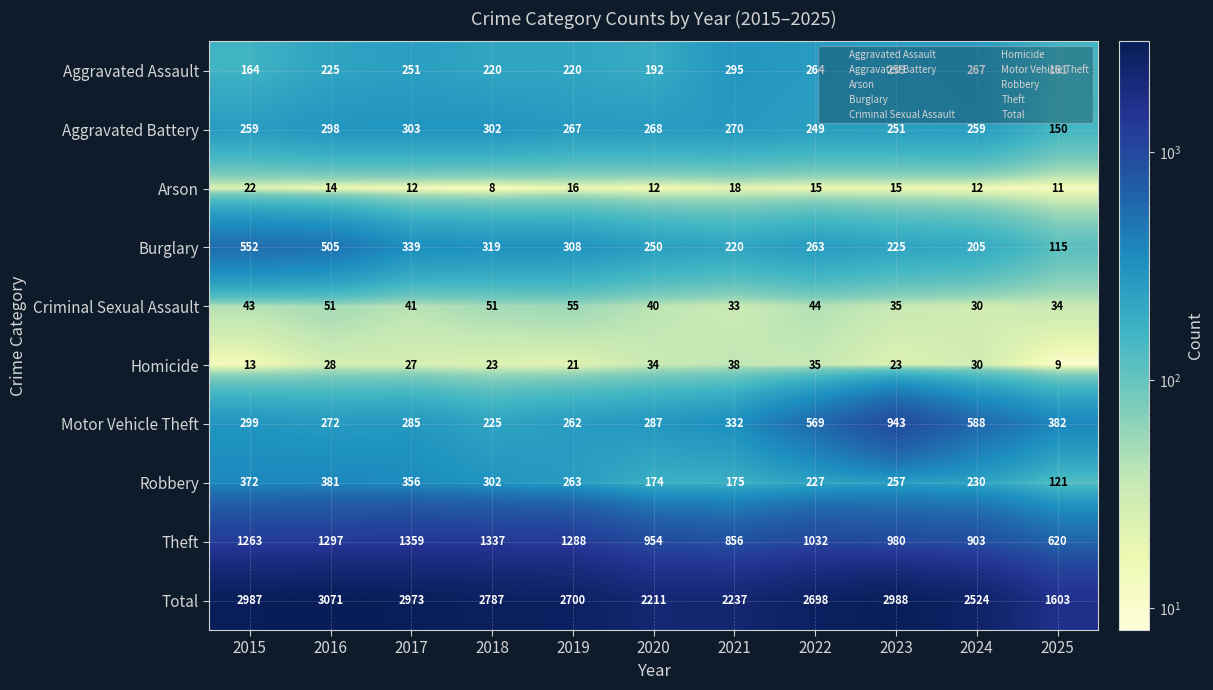

Count the number of categories in the chart.

11